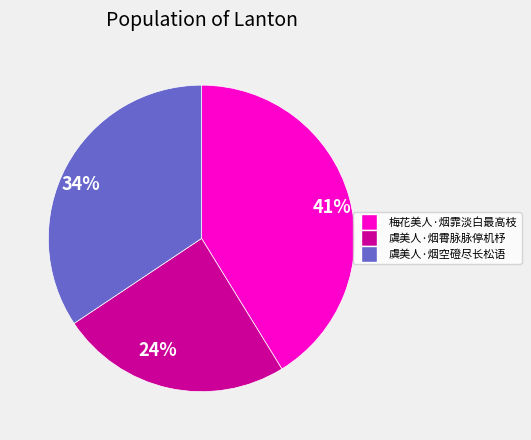

Does 41% represent more than half of the total?

No